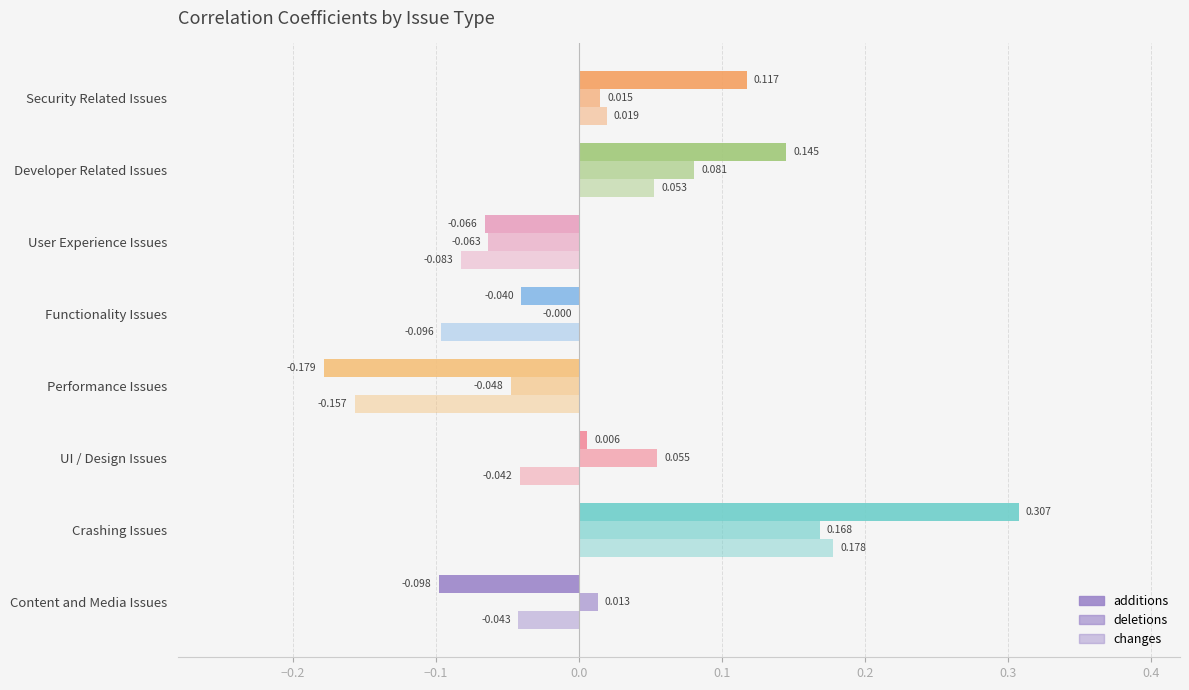

How many data points in additions are above 0?

4